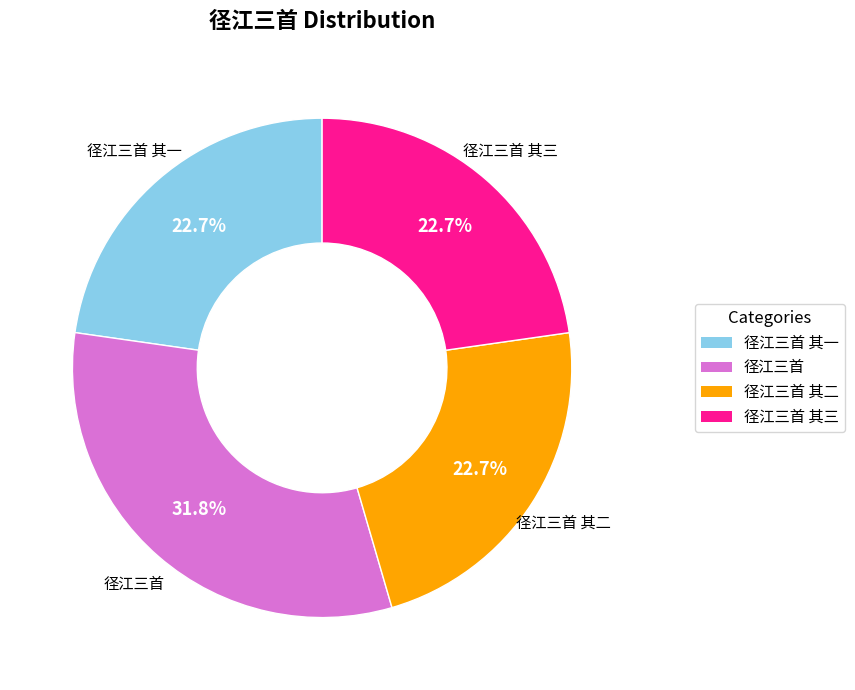

The 径江三首 其三 slice represents 30% of the pie. True or false?

False